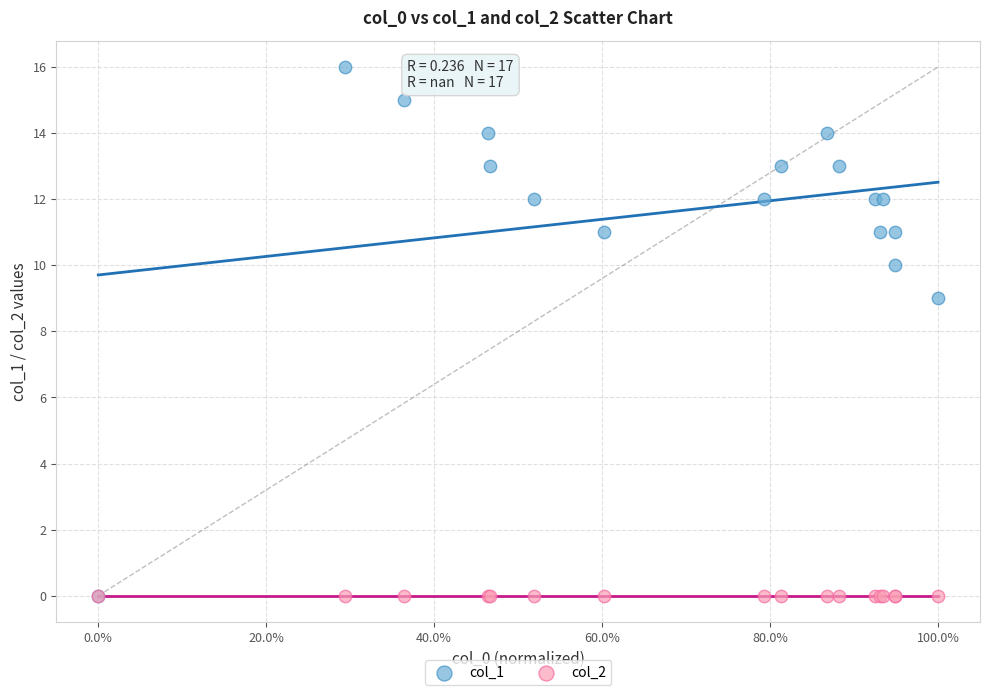

What are all the series names shown in the legend?

col_1, col_2